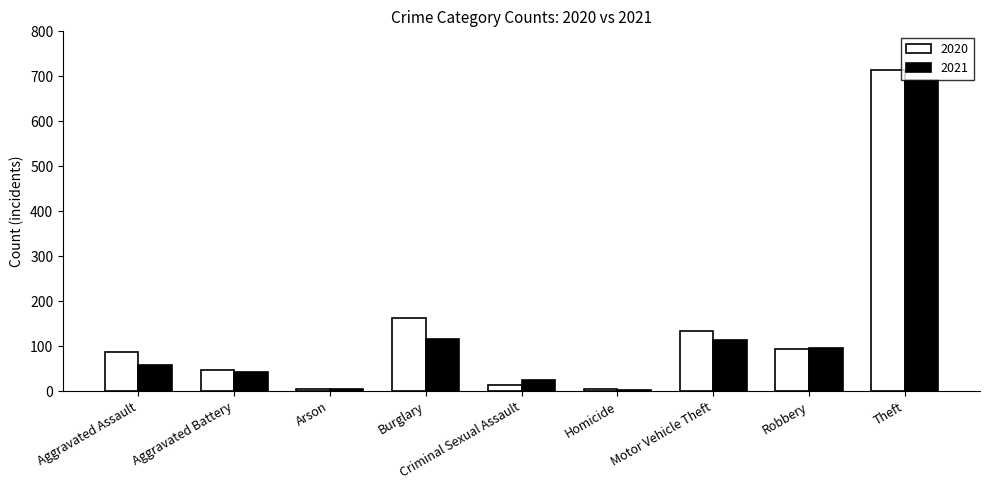

What is the maximum value shown in the chart?

713